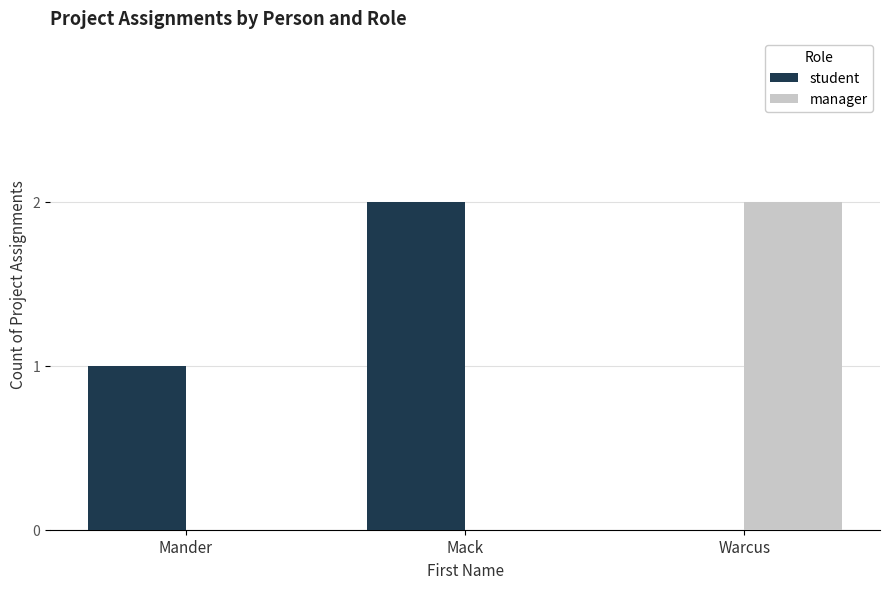

Reading right to left, transcribe all the data shown in this chart.

student: 0	2	1
manager: 2	0	0